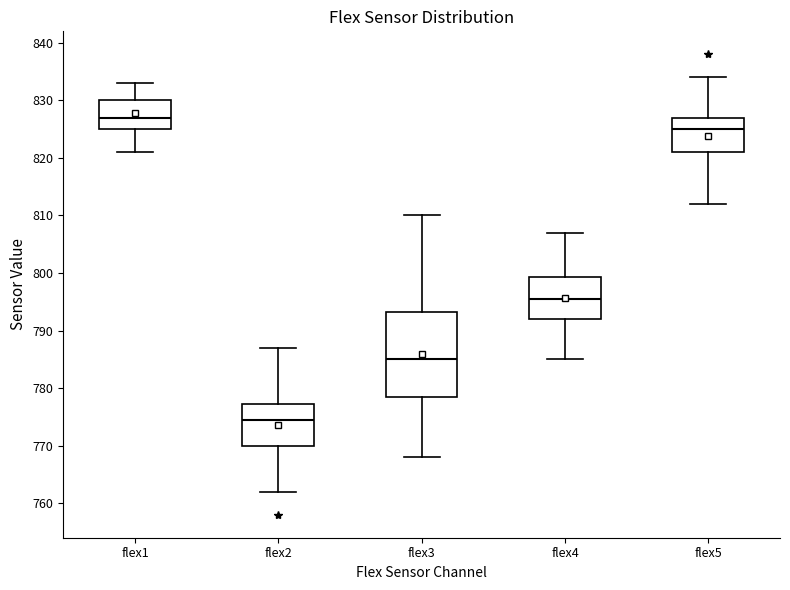

Which box is the tallest, from its lower edge to its upper edge?

flex3